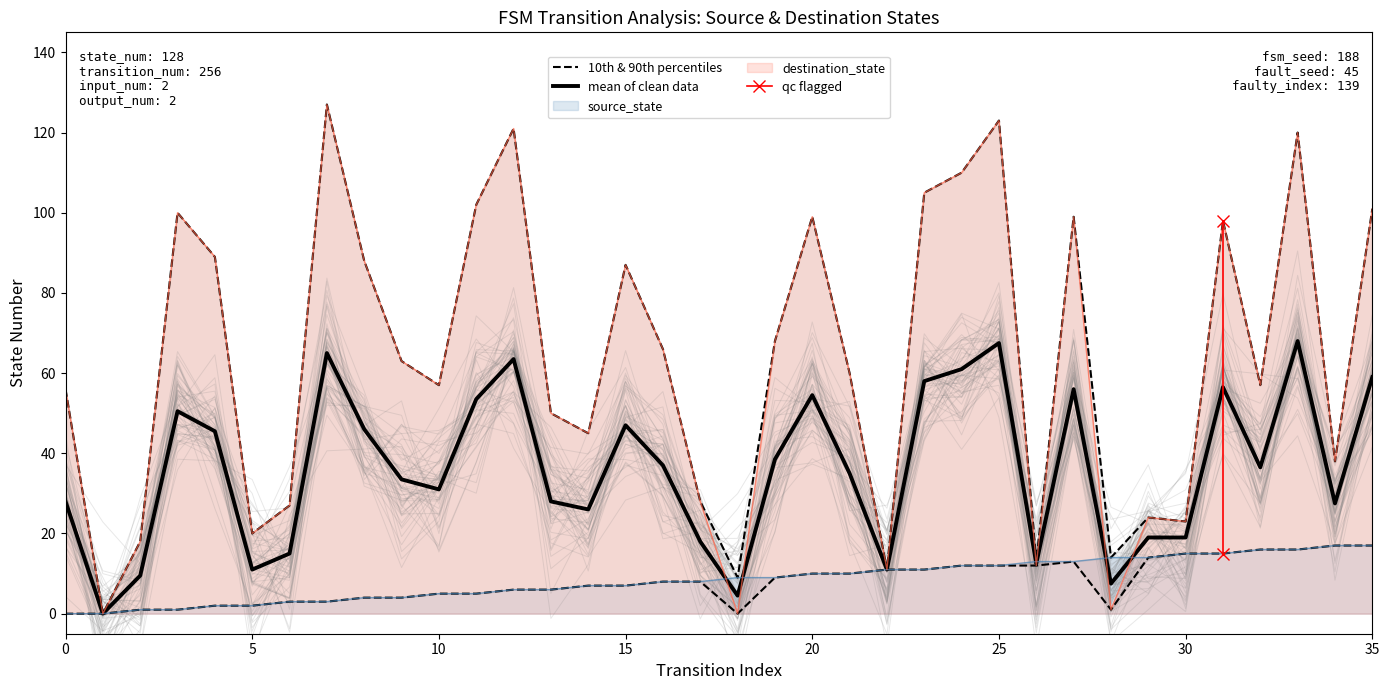

Is it true that source_state equals 5 at 17?

False